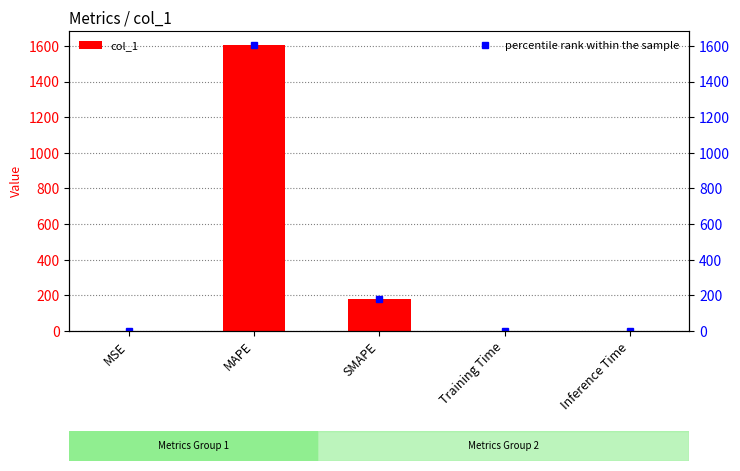

What is the sum of the values at MSE and Inference Time?

0.2